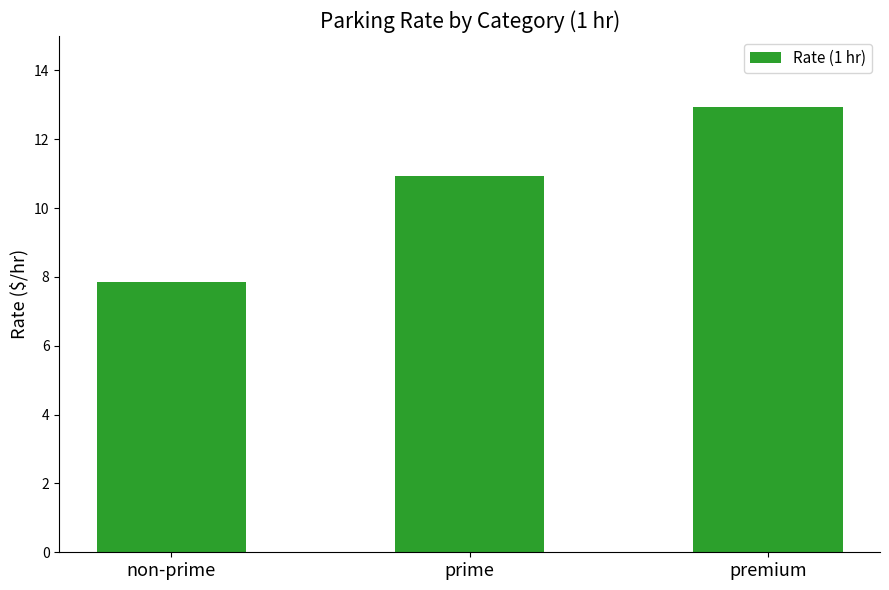

What is the change in value from non-prime to premium?

+5.1